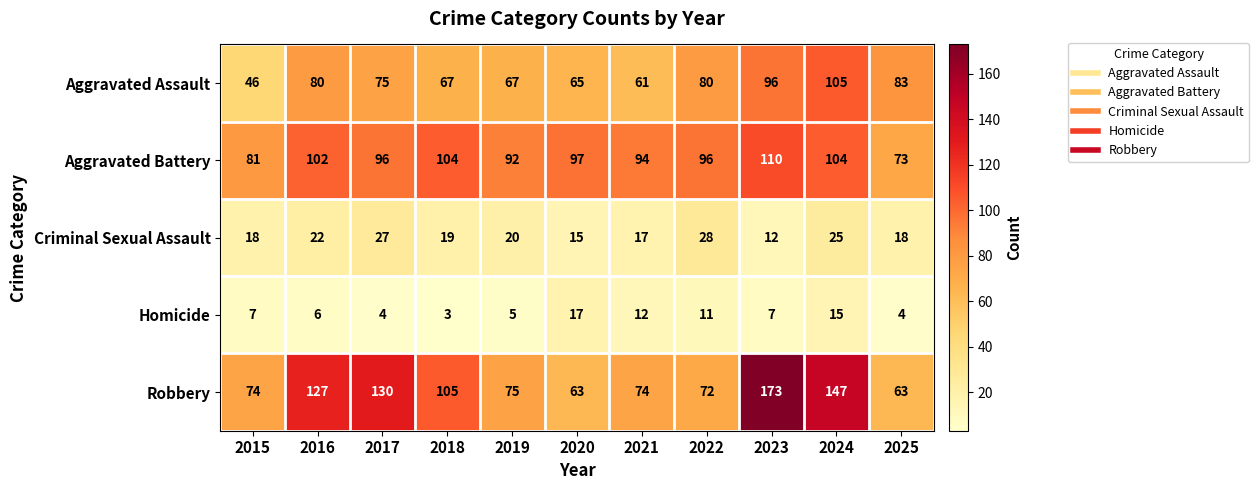

Is it true that Criminal Sexual Assault equals 20 at 2019?

True